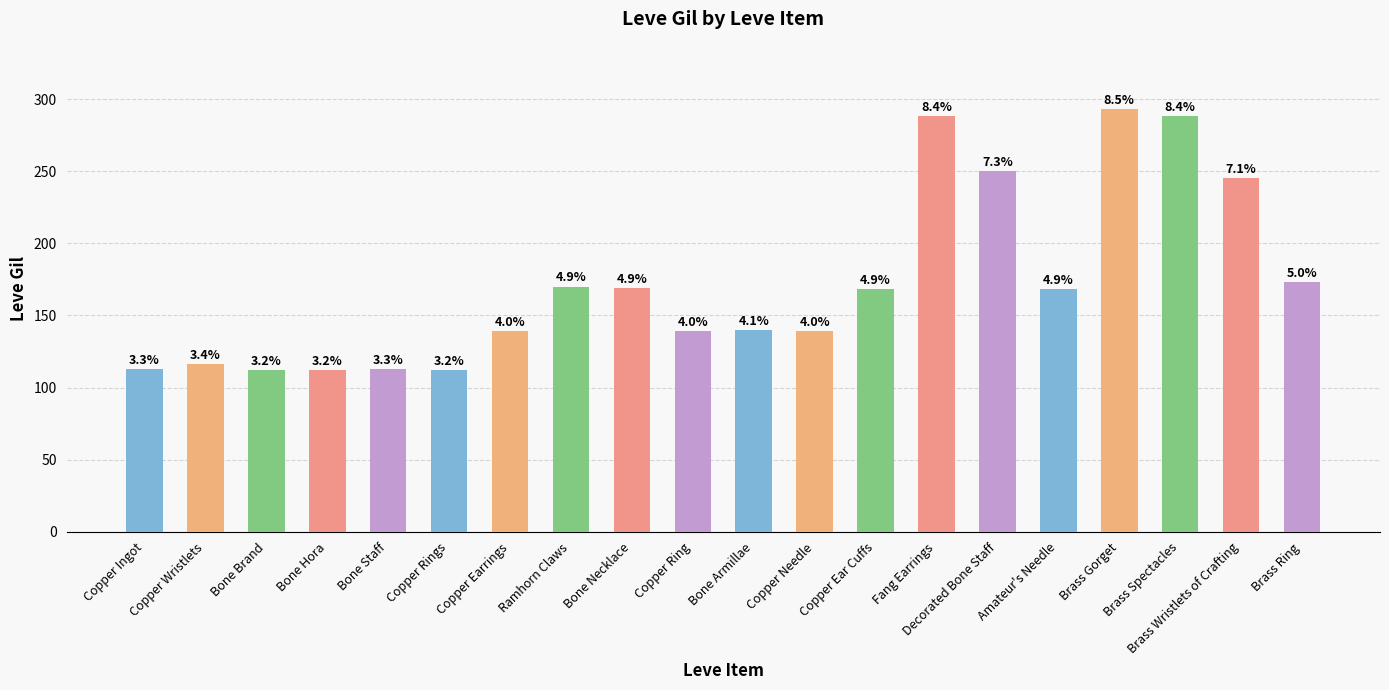

How many bars are there in total?

20